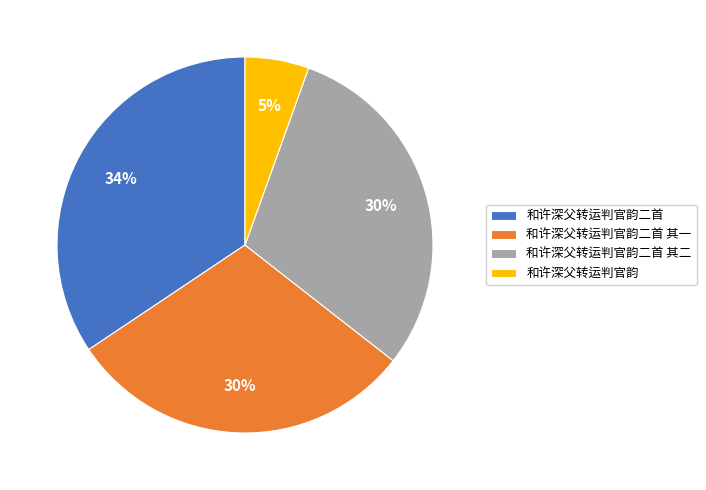

Count the number of slices in the pie.

4